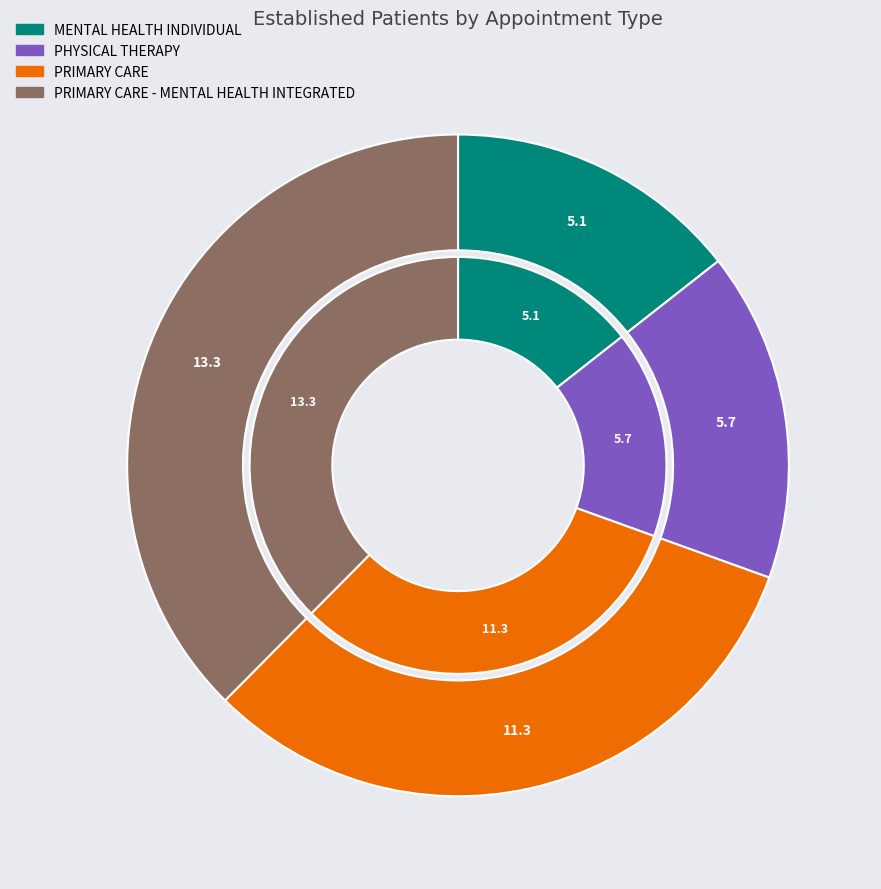

What is the largest slice in the pie chart?

PRIMARY CARE - MENTAL HEALTH INTEGRATED